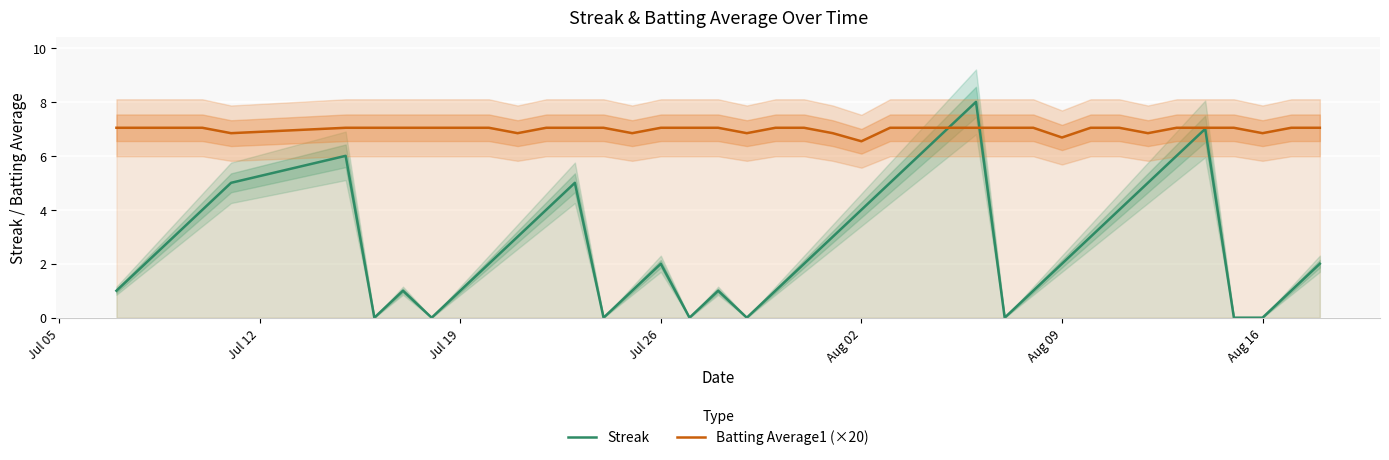

Is it true that Batting Average1 (×20) equals 12.0 at Jul 19?

False